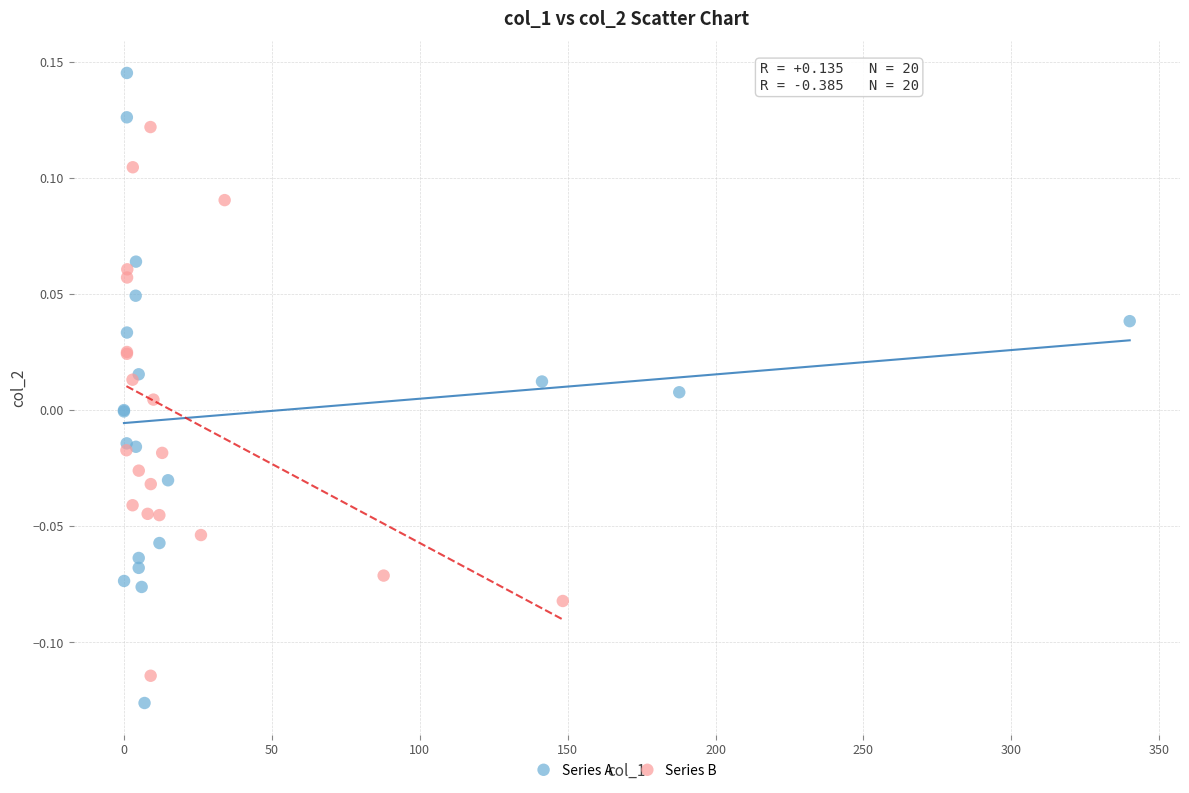

Which series contains the lowest Y value?

Series A